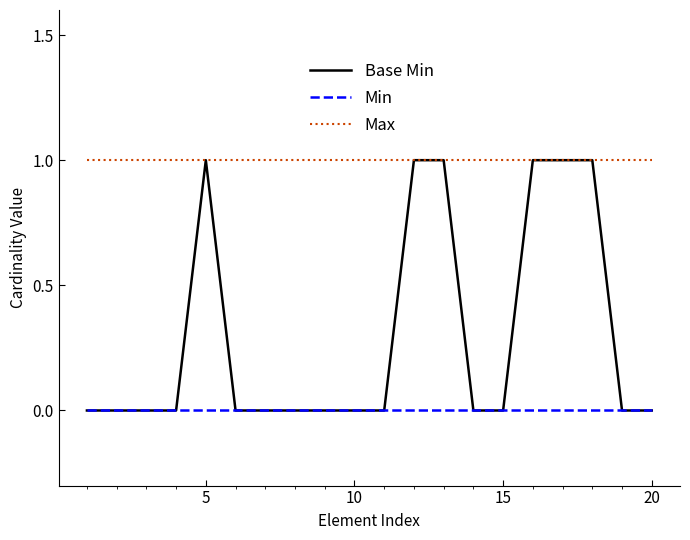

How many lines are shown in the chart?

3